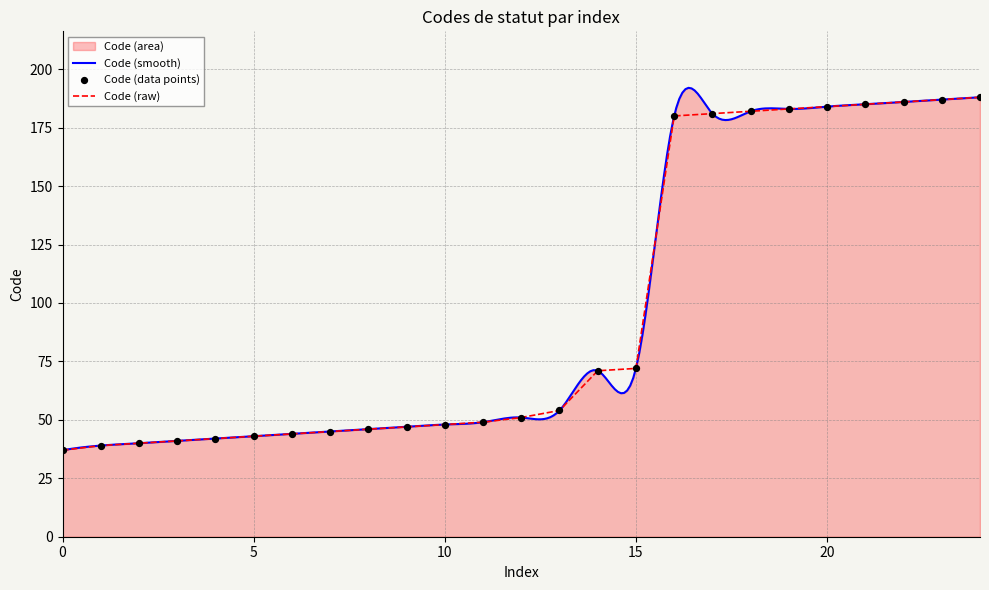

Between 186 and 54, which is larger?

186